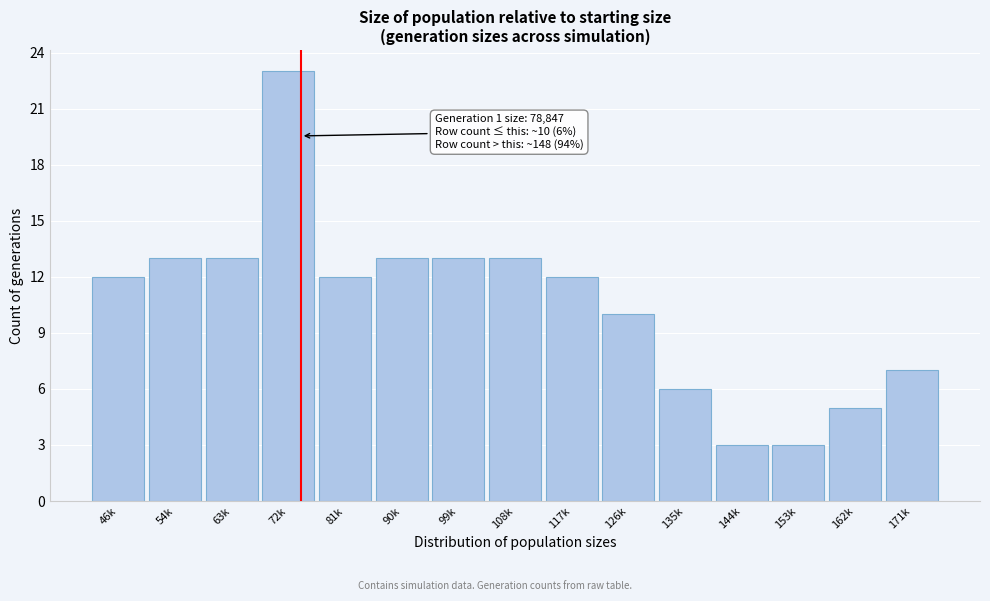

Reading left to right, what are all the values shown in this chart?

46k=12	54k=13	63k=13	72k=23	81k=12	90k=13	99k=13	108k=13	117k=12	126k=10	135k=6	144k=3	153k=3	162k=5	171k=7